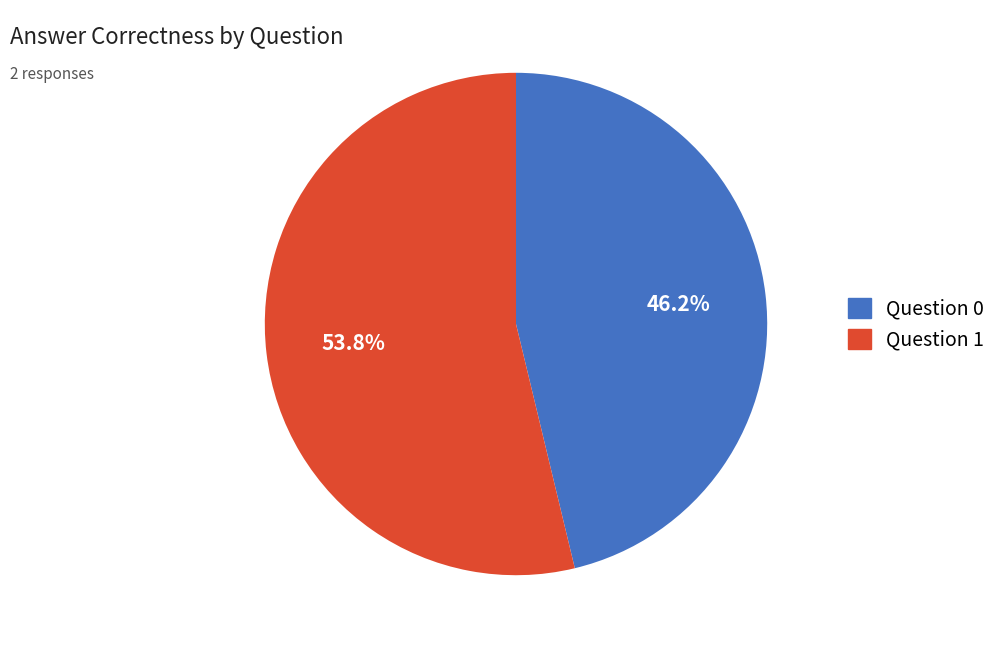

What percentage is the Question 1 slice, to the nearest percent?

54%